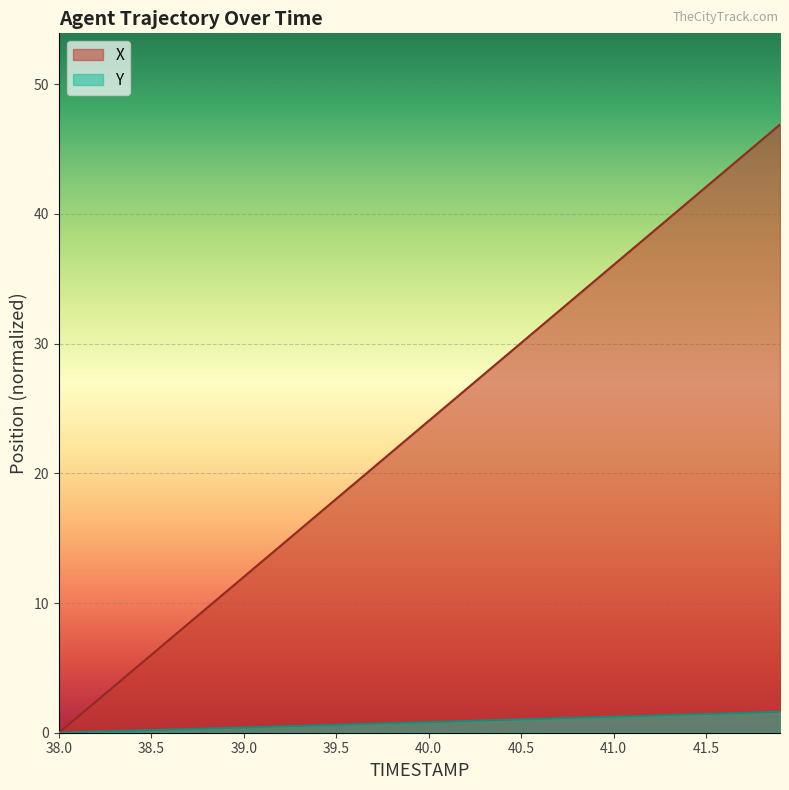

How many positive values does the X series have?

39